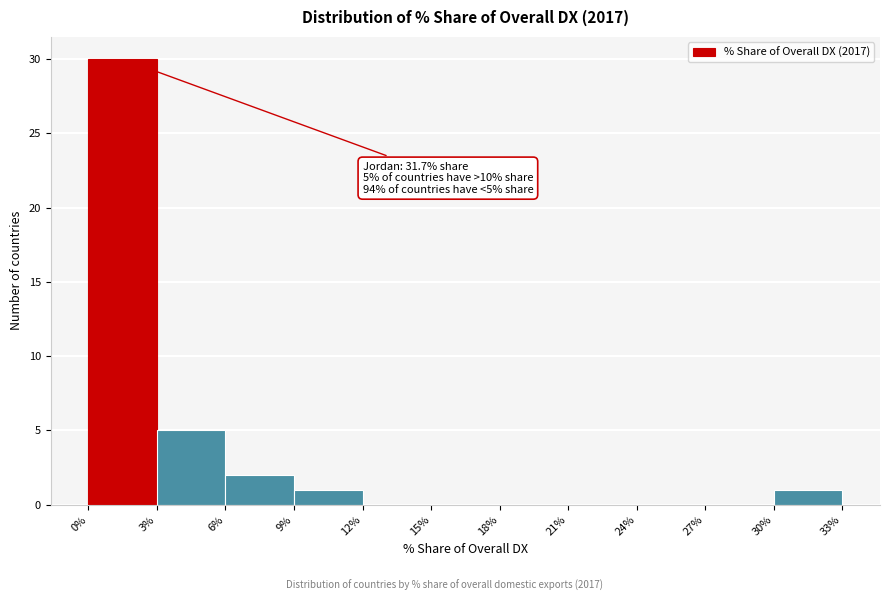

Over which range of the x-axis is the bar tallest?

0% to 3%